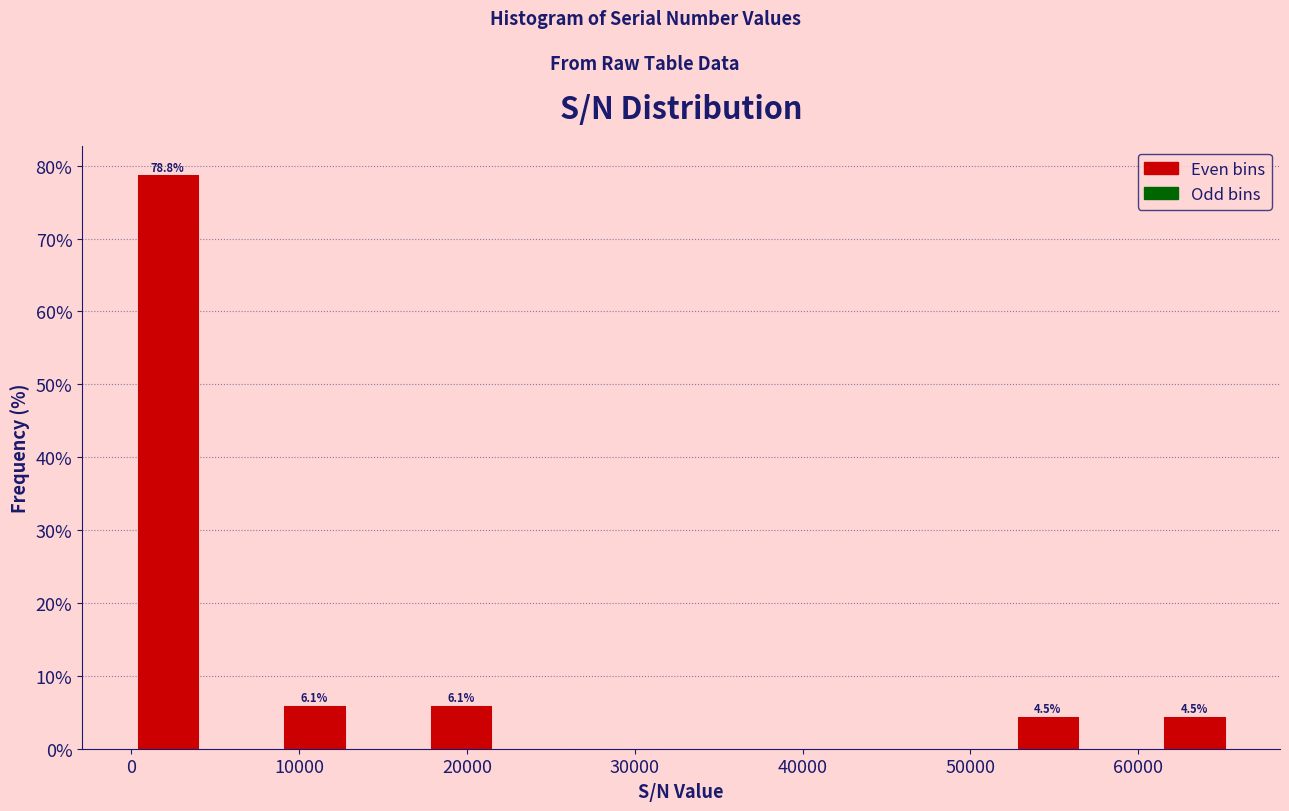

Over which range of the x-axis is the bar tallest?

0 to 4000